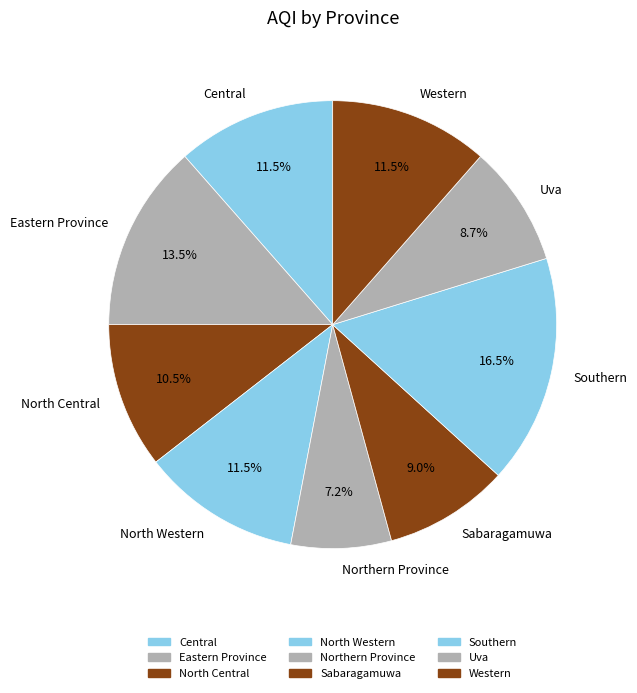

To the nearest percent, what is the average slice percentage?

11%